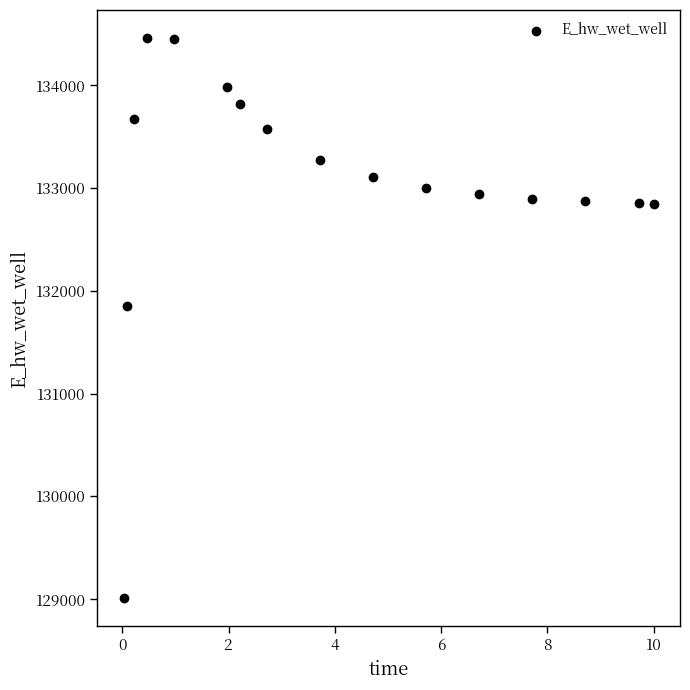

What is the range of Y values (max minus min)?

5453.5